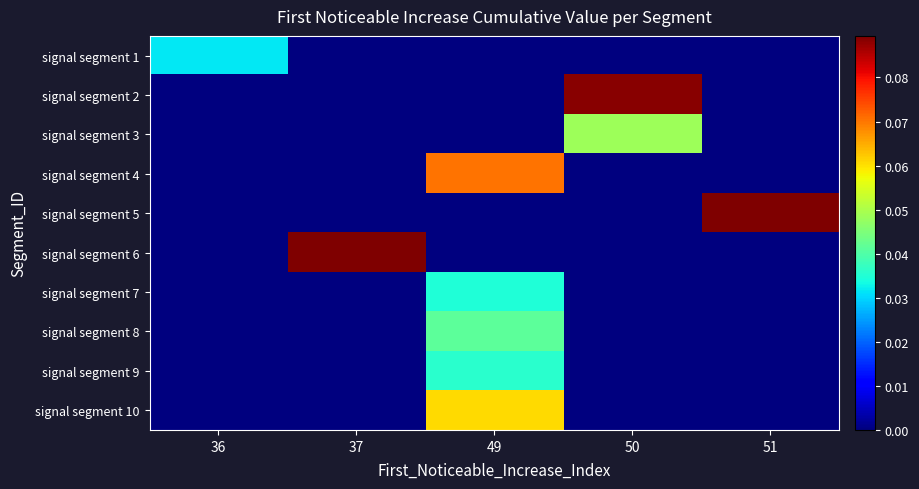

Reading left to right, list all the values displayed in this chart.

signal segment 1: 36=0.0	37=0.0	49=0.0	50=0.0	51=0.0
signal segment 2: 36=0.0	37=0.0	49=0.0	50=0.1	51=0.0
signal segment 3: 36=0.0	37=0.0	49=0.0	50=0.0	51=0.0
signal segment 4: 36=0.0	37=0.0	49=0.1	50=0.0	51=0.0
signal segment 5: 36=0.0	37=0.0	49=0.0	50=0.0	51=0.1
signal segment 6: 36=0.0	37=0.1	49=0.0	50=0.0	51=0.0
signal segment 7: 36=0.0	37=0.0	49=0.0	50=0.0	51=0.0
signal segment 8: 36=0.0	37=0.0	49=0.0	50=0.0	51=0.0
signal segment 9: 36=0.0	37=0.0	49=0.0	50=0.0	51=0.0
signal segment 10: 36=0.0	37=0.0	49=0.1	50=0.0	51=0.0